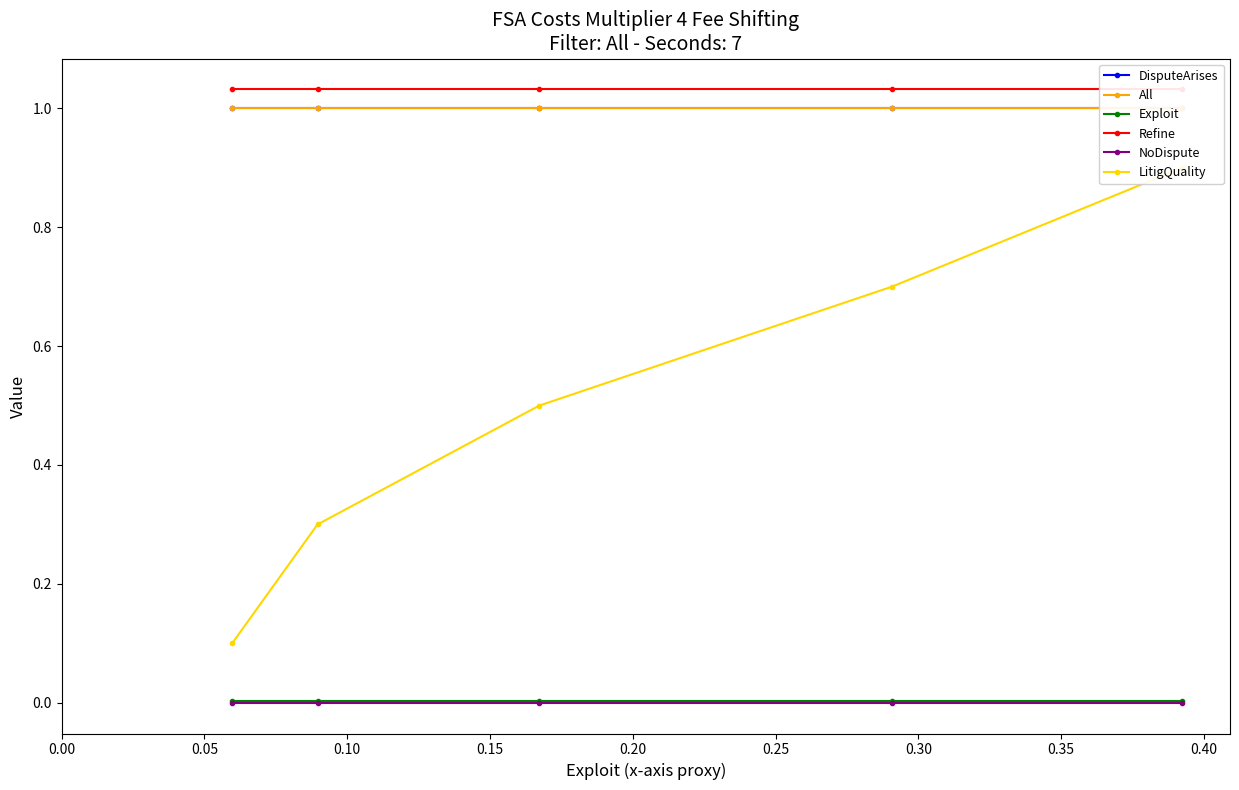

True or false: Refine and DisputeArises intersect in this chart.

False